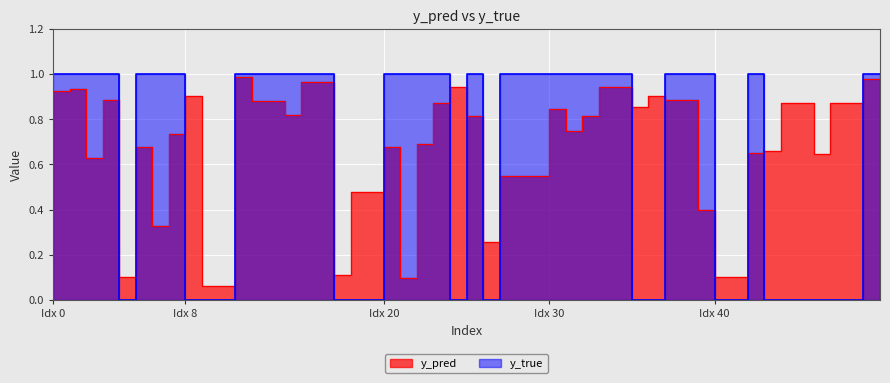

True or false: y_true has more than 2 interior local peaks.

False